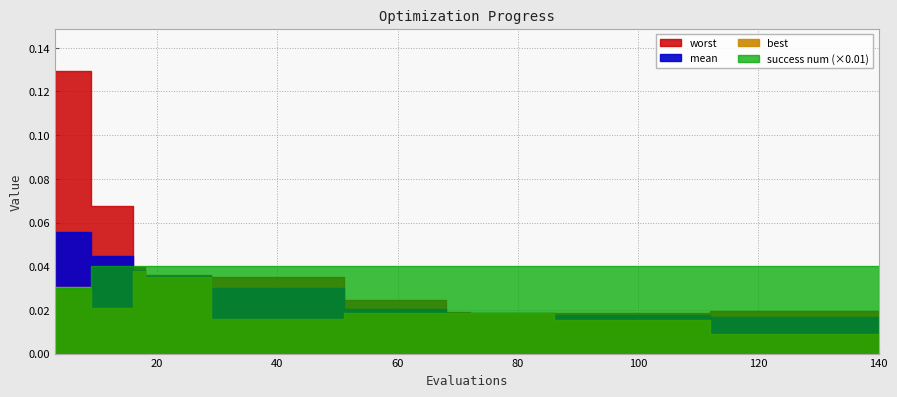

The value of best at 106 is 0.0. True or false?

True